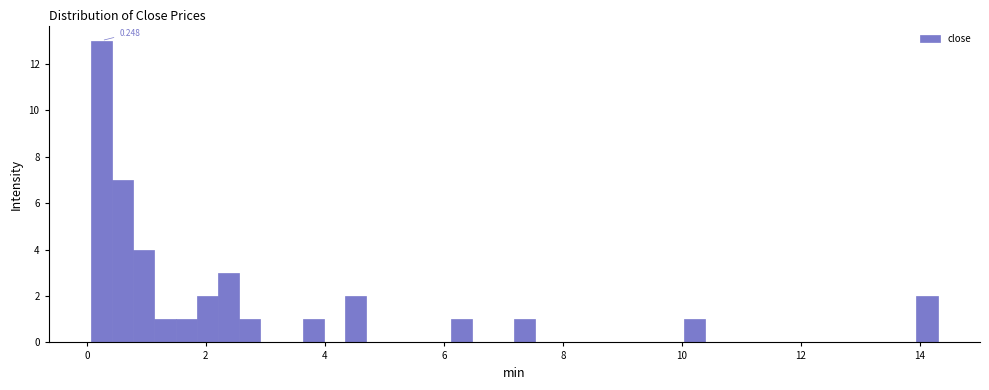

Read against the x-axis, roughly where is the centre of the tallest bar?

0.2